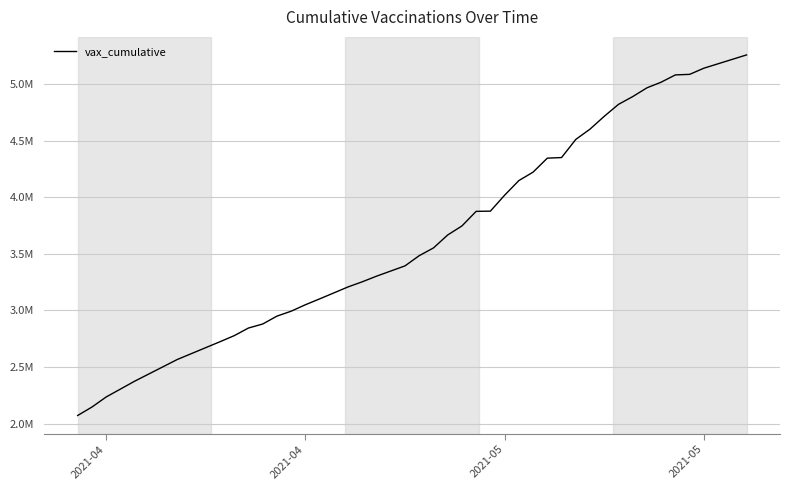

Does the chart have visible grid lines?

Yes